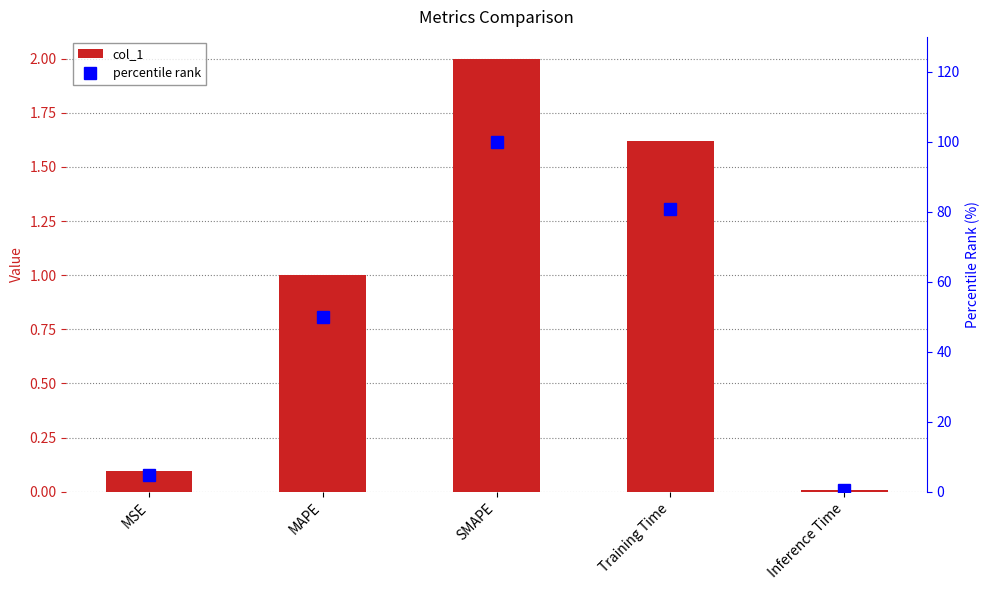

What is the difference between the percentile rank values at MAPE and SMAPE?

50.0